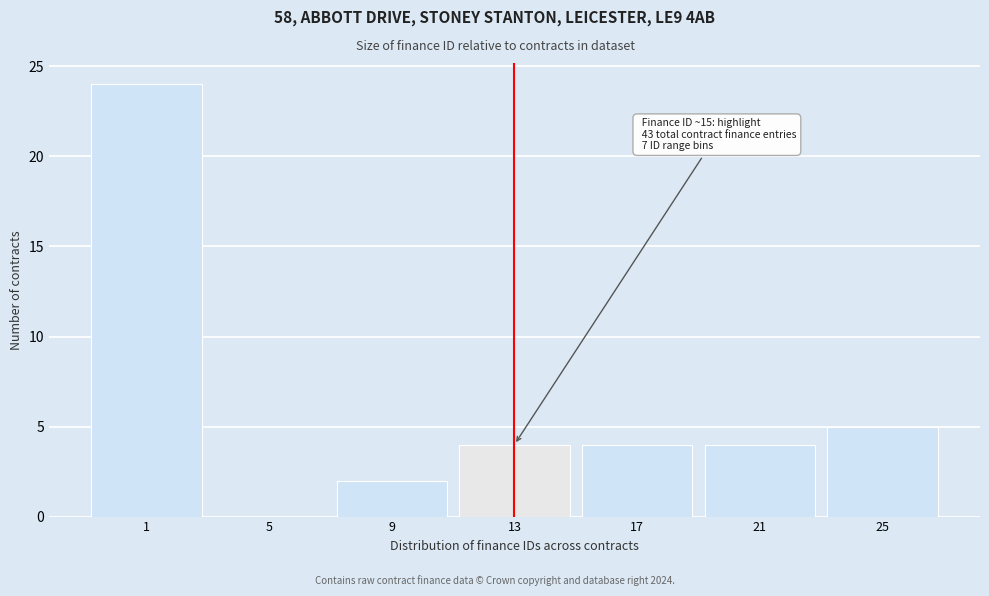

Reading left to right, what are all the values shown in this chart?

1=24	5=0	9=2	13=4	17=4	21=4	25=5